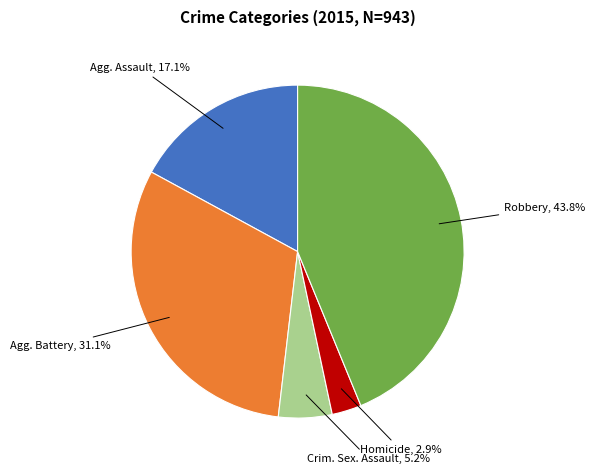

To the nearest percent, what is the difference between the largest and smallest slice percentages?

41%